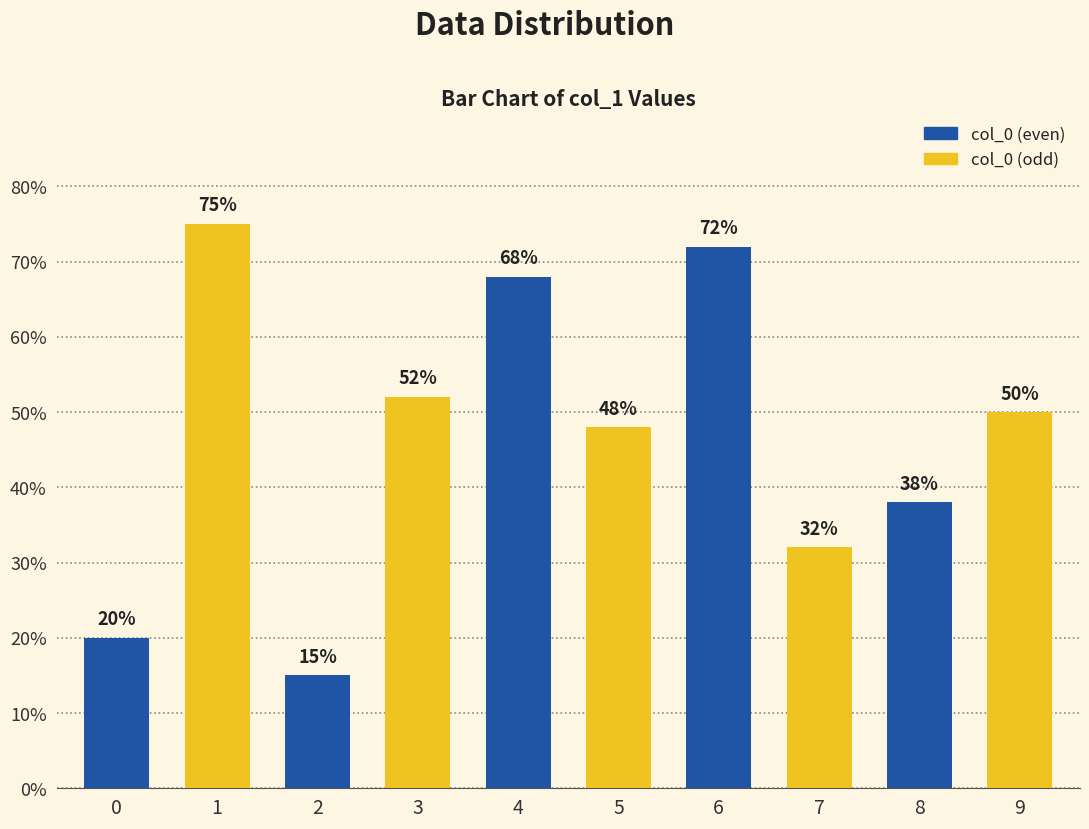

Does the chart contain any negative values?

No